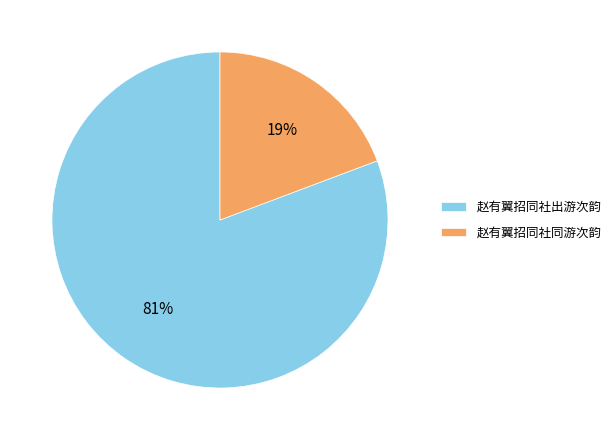

What is the largest slice in the pie chart?

赵有翼招同社出游次韵